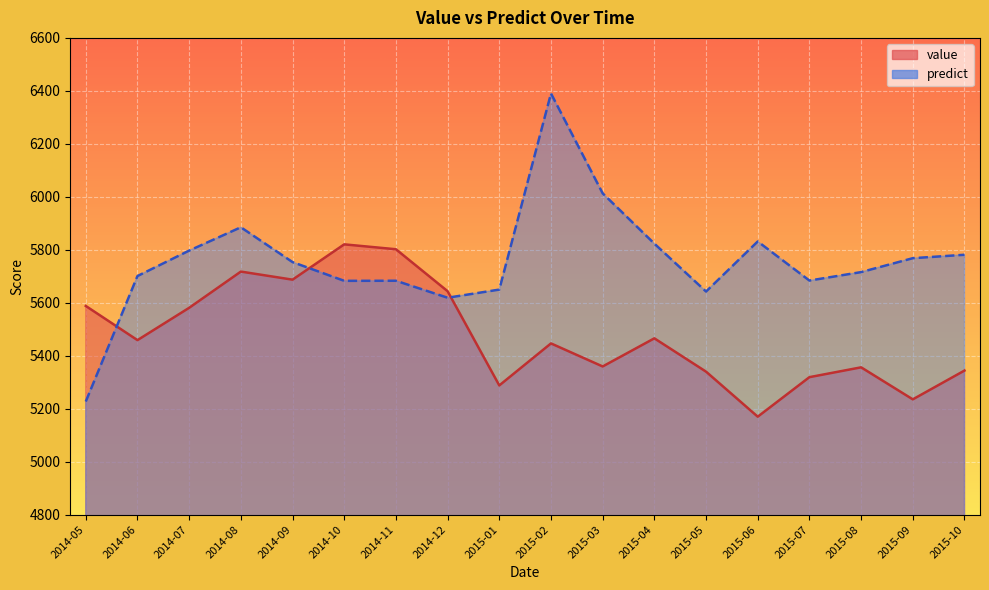

List the labels in order of value value, smallest first.

2015-06, 2015-09, 2015-01, 2015-07, 2015-05, 2015-10, 2015-08, 2015-03, 2015-02, 2014-06, 2015-04, 2014-07, 2014-05, 2014-12, 2014-09, 2014-08, 2014-11, 2014-10